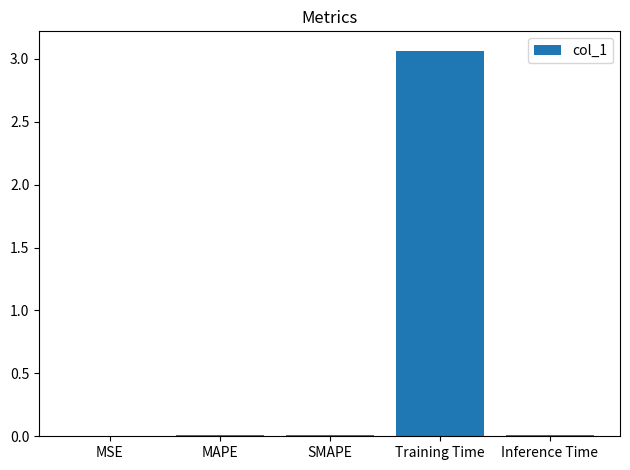

Does the chart contain stacked bars?

No